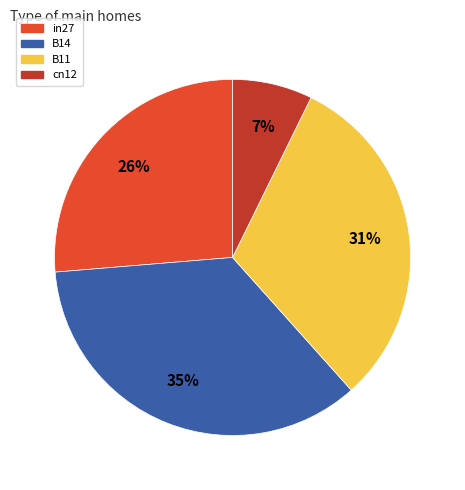

To the nearest percent, what is the average slice percentage?

25%